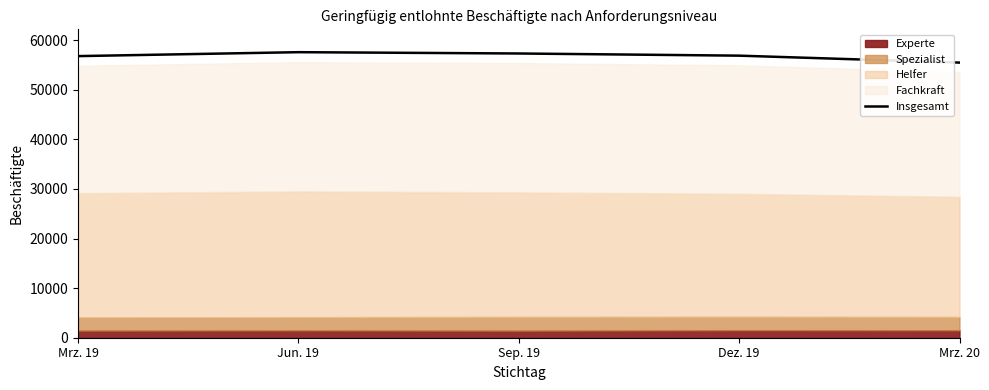

Which has a higher value, Sep. 19 or Mrz. 19?

Sep. 19